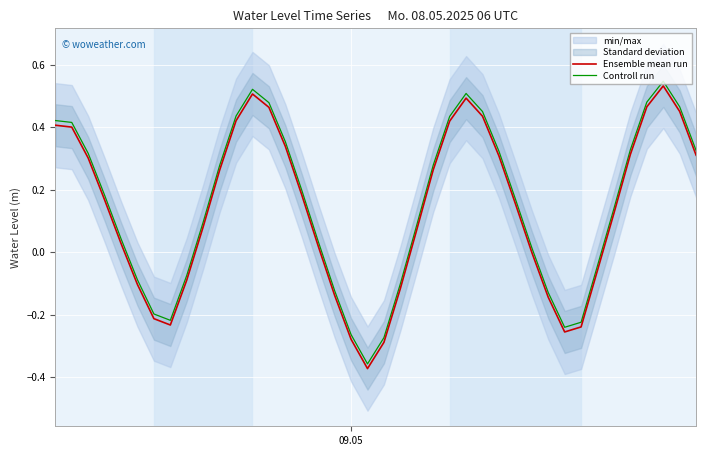

What is the sum of all Ensemble mean run values?

5.4